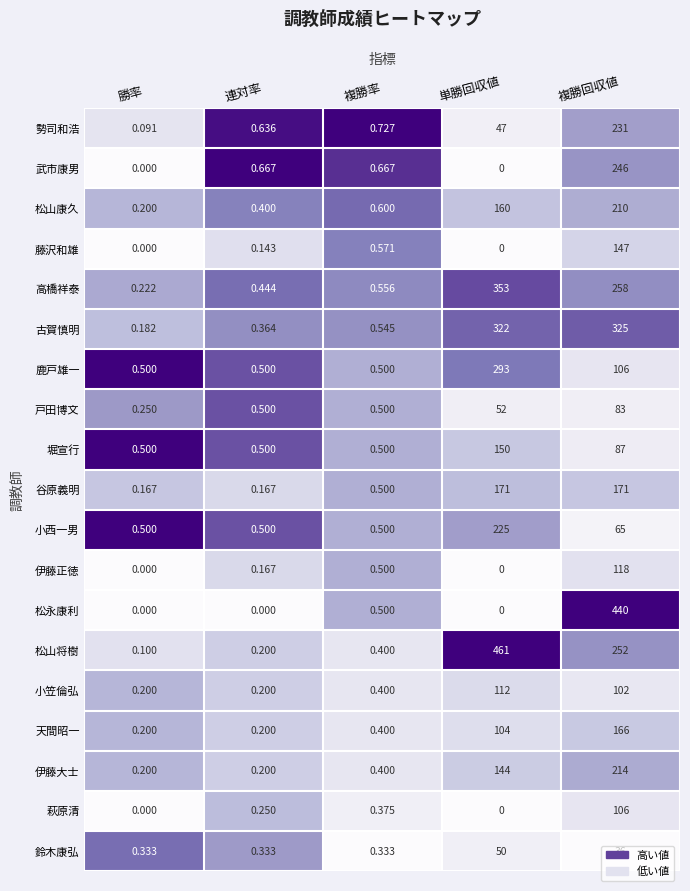

Which series has the largest range (max minus min)?

松山将樹